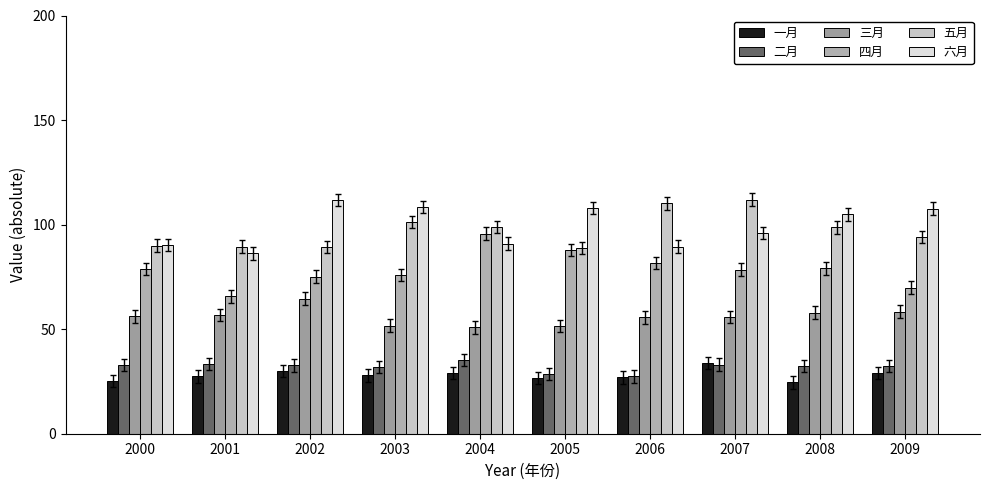

What is the spread (max minus min) of values at 2000?

64.9